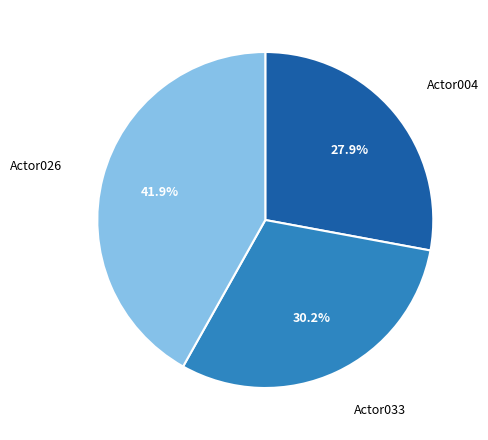

Which slice is the smallest?

Actor004